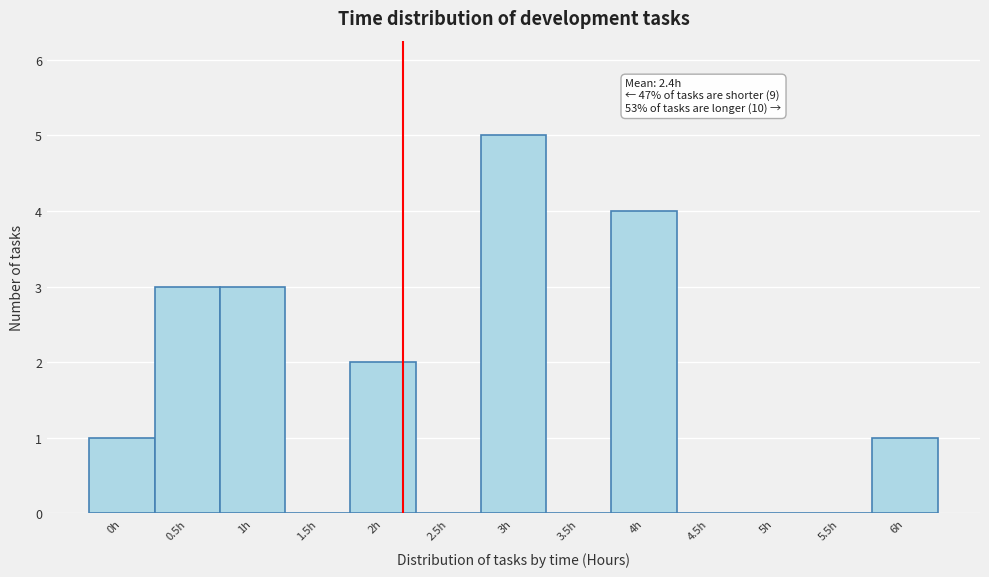

Reading right to left, what are all the values shown in this chart?

6h=1	5.5h=0	5h=0	4.5h=0	4h=4	3.5h=0	3h=5	2.5h=0	2h=2	1.5h=0	1h=3	0.5h=3	0h=1